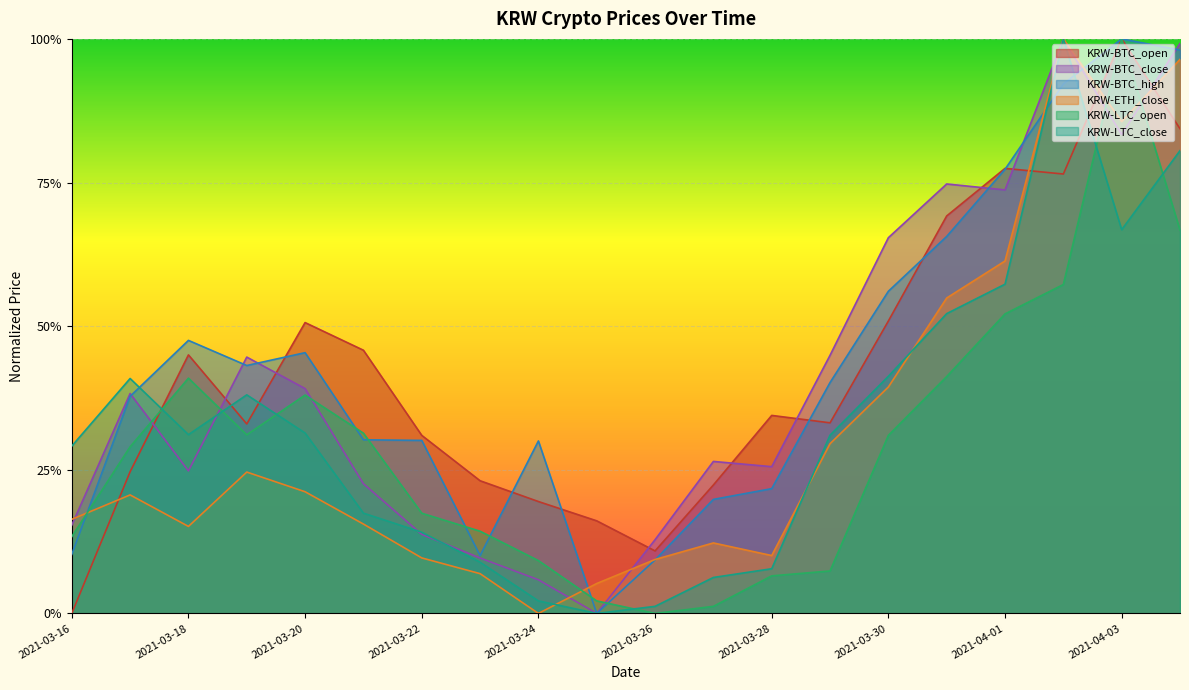

What is the sum of the KRW-ETH_close values at 2021-04-01 and 2021-03-25?

0.7